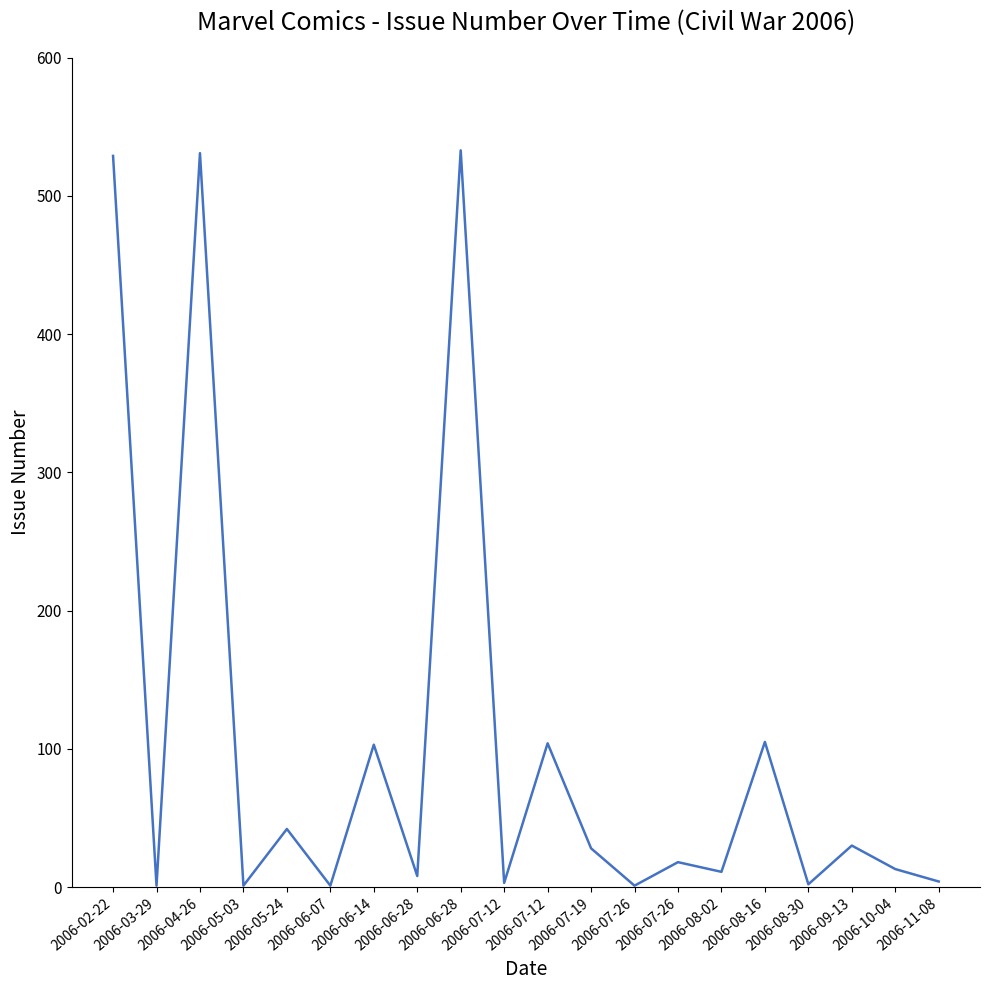

How many series are shown in this chart?

1